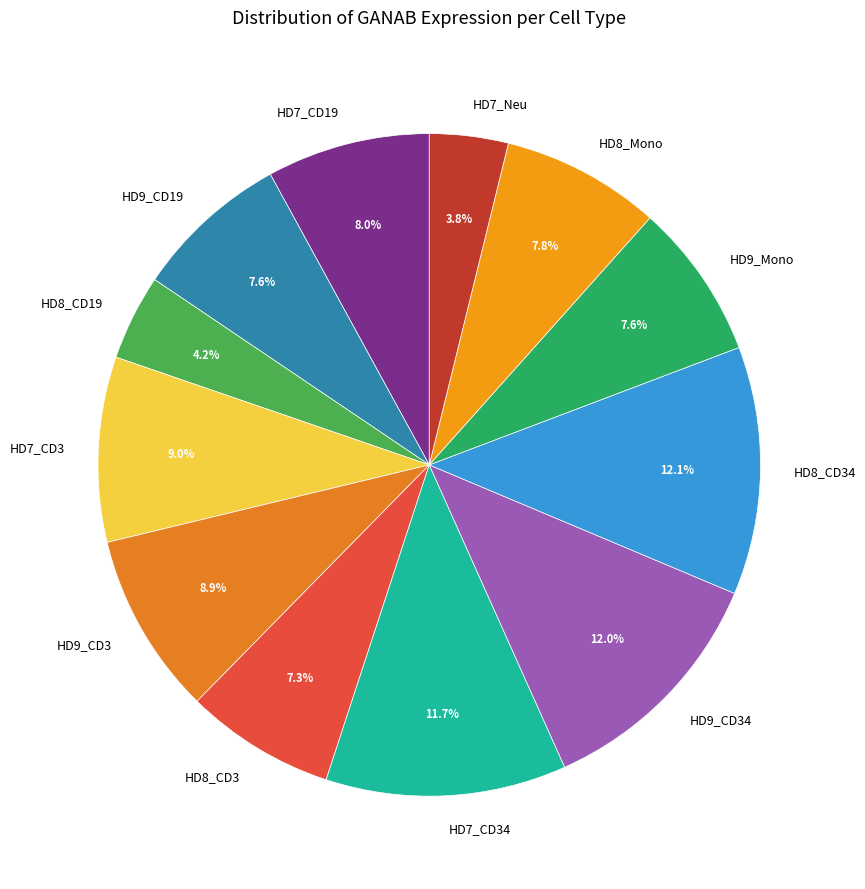

Does any single category account for the majority?

No